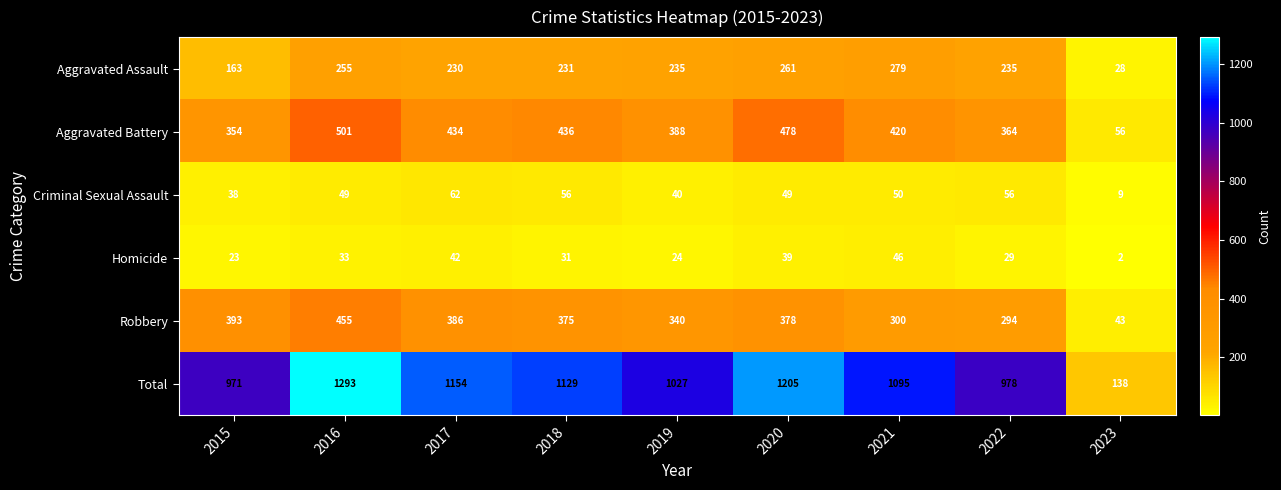

What is the lowest value of the Robbery series?

43